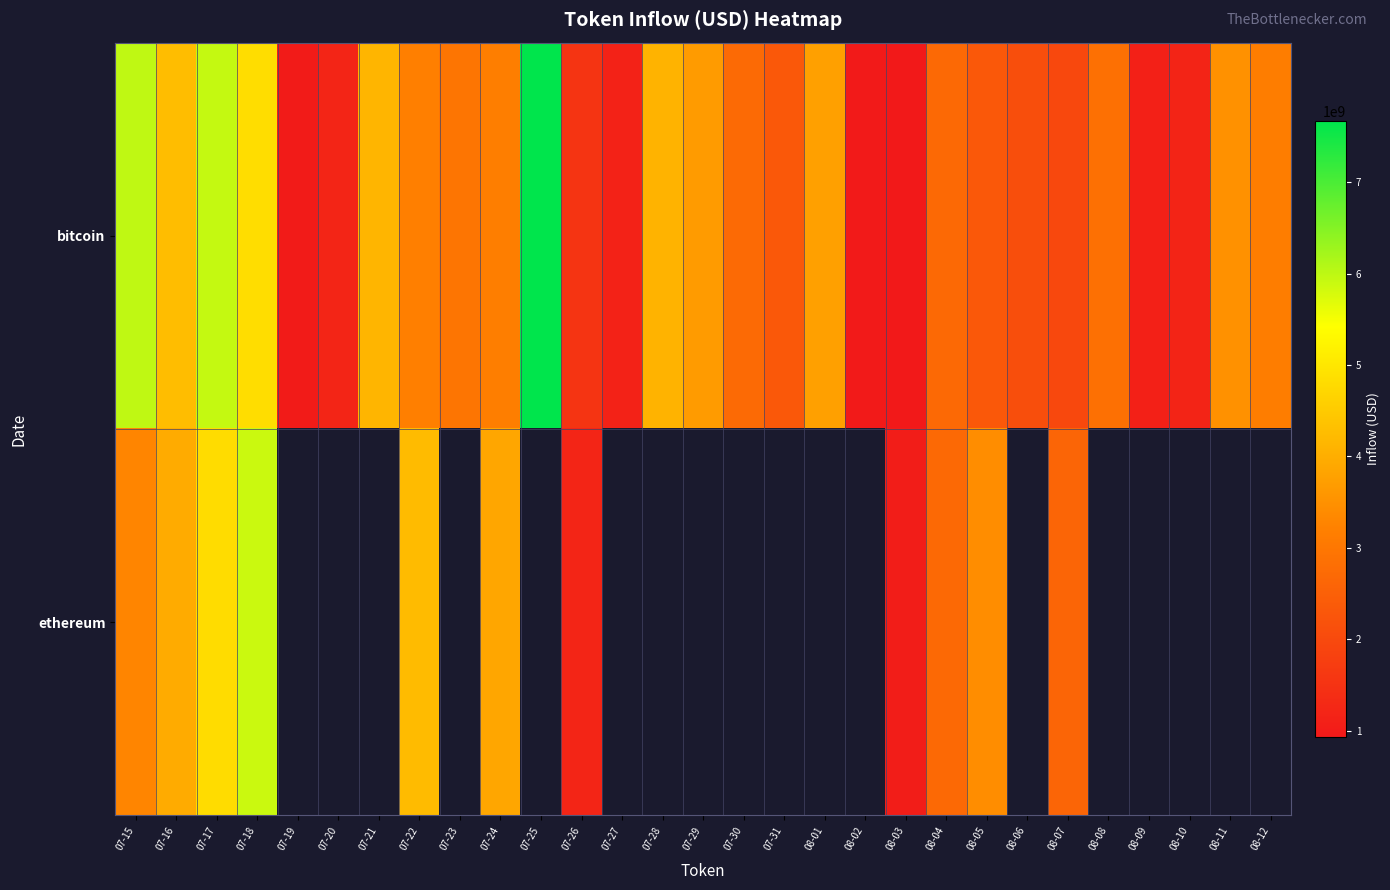

At how many categories does at least one series exceed 6407123165?

1